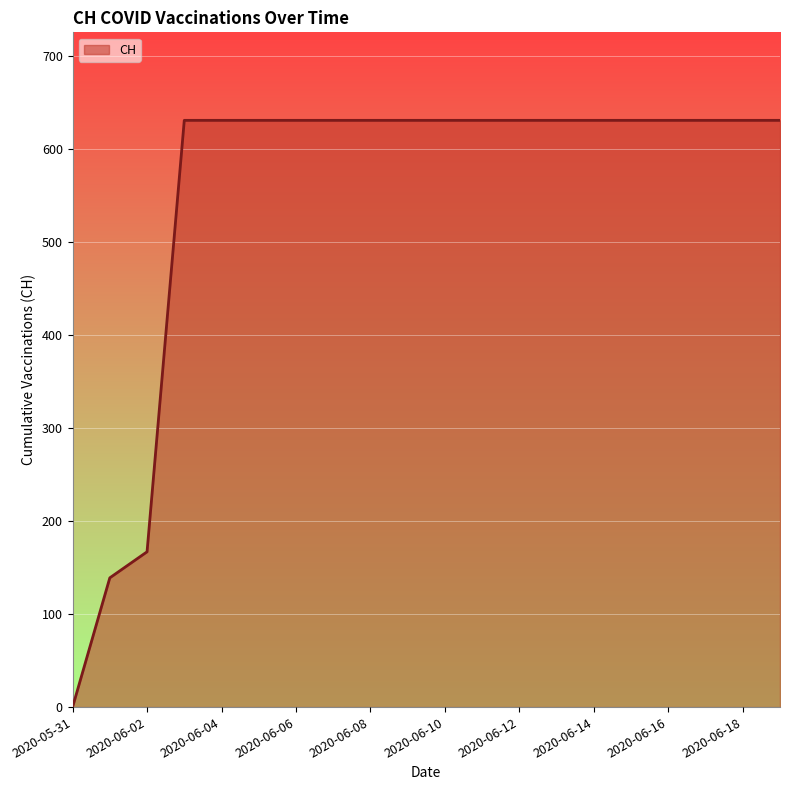

What is the greatest value displayed?

631